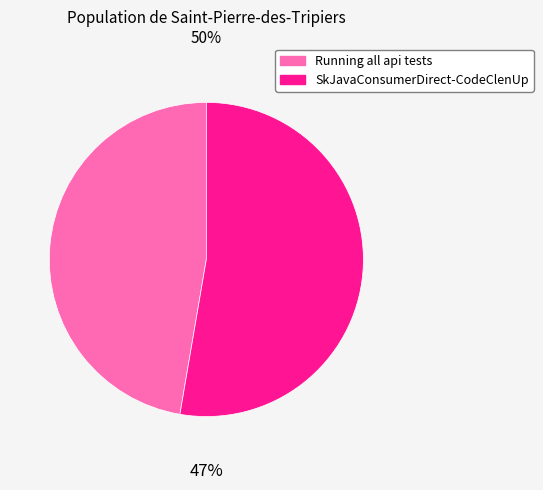

What percentage is the SkJavaConsumerDirect-CodeClenUp slice, to the nearest percent?

53%